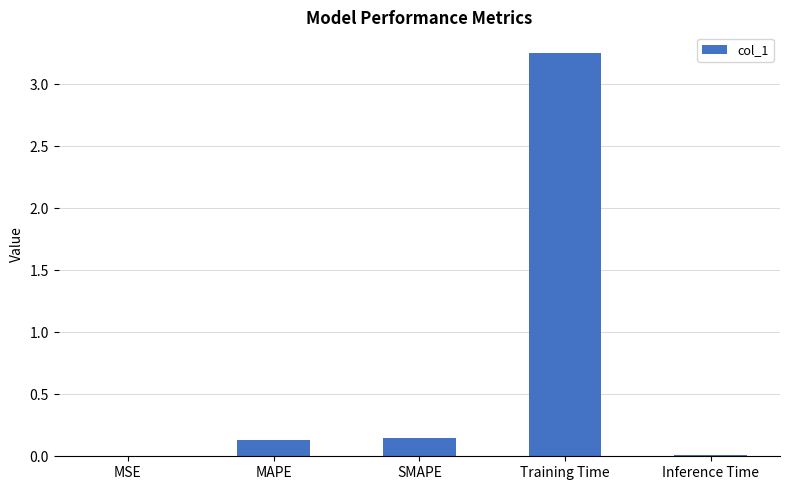

Which label corresponds to the largest value in the chart?

Training Time